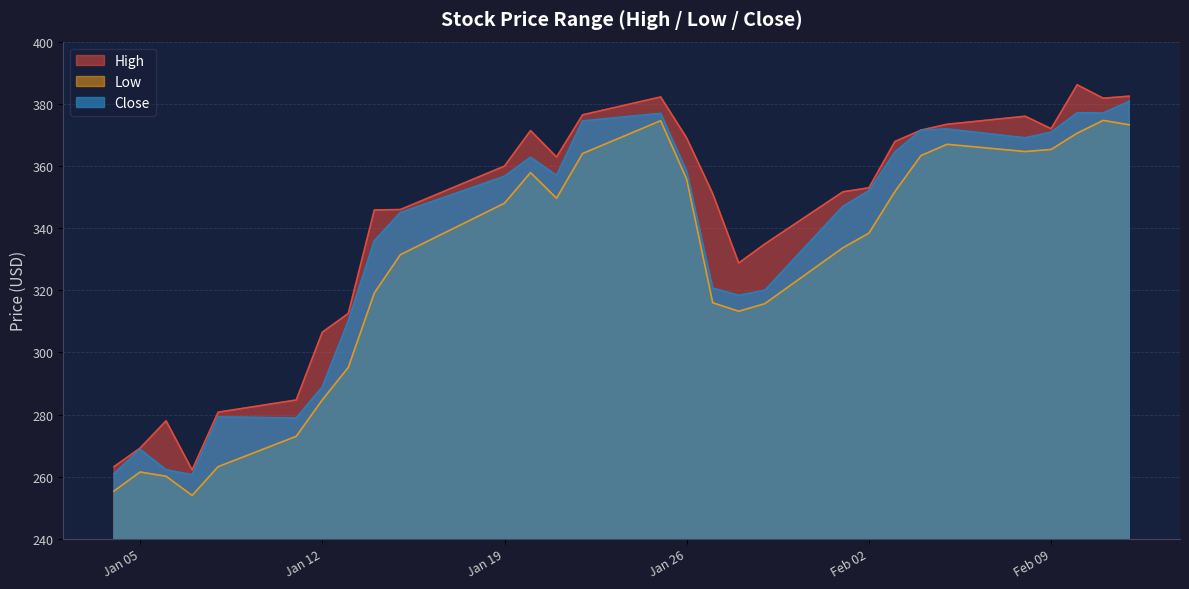

At 2021-02-04, list the series in order from smallest to largest.

Low, High, Close